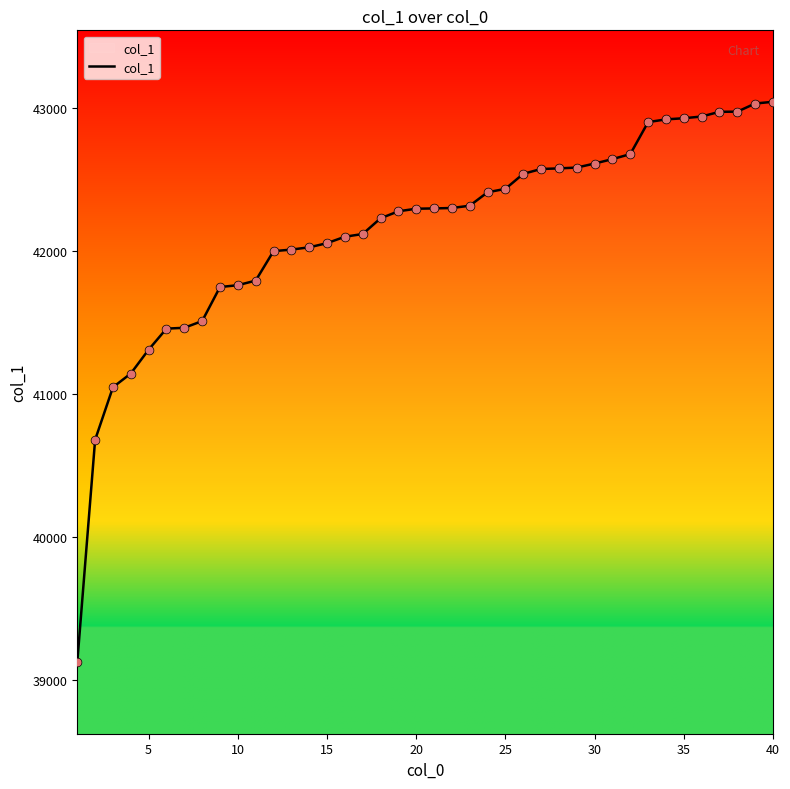

What is the minimum value shown in the chart?

39121